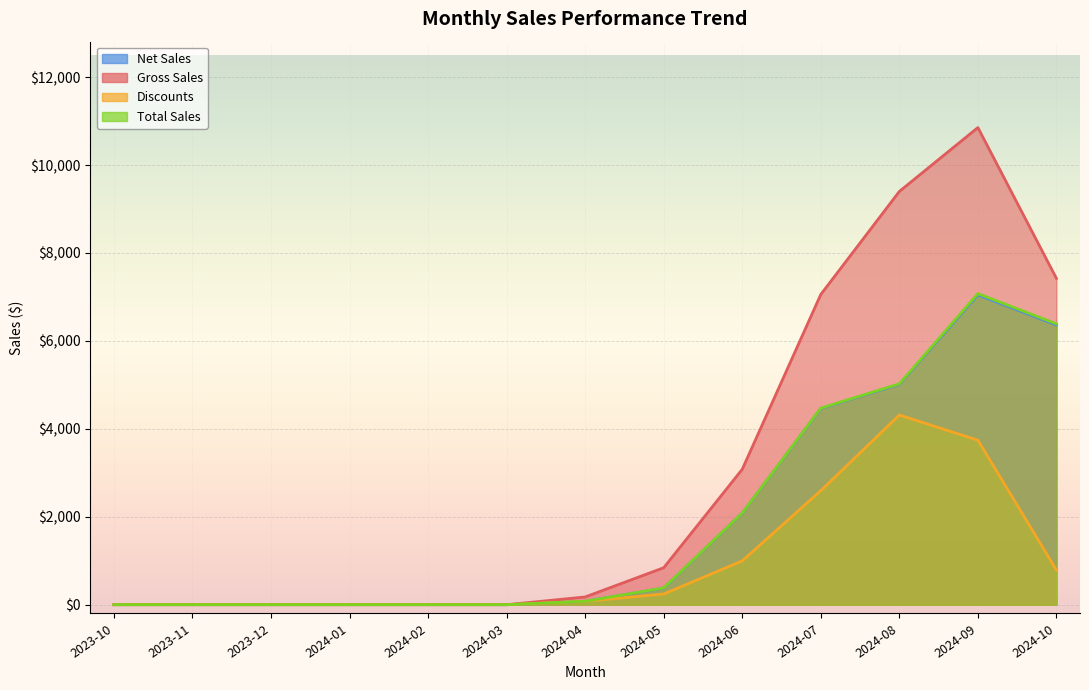

What is the total value across all series at 2024-09?

28717.5